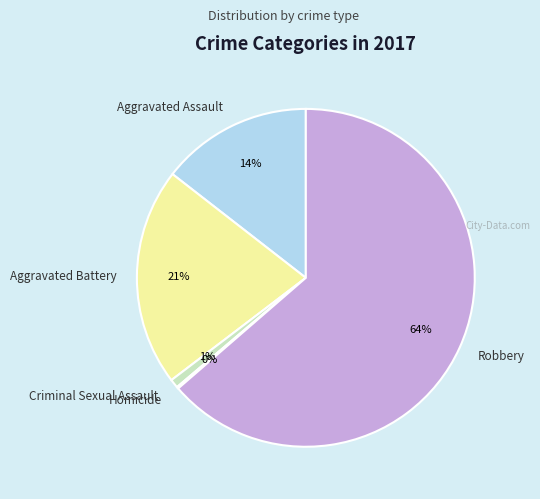

To the nearest percent, what portion does Aggravated Assault represent?

14%